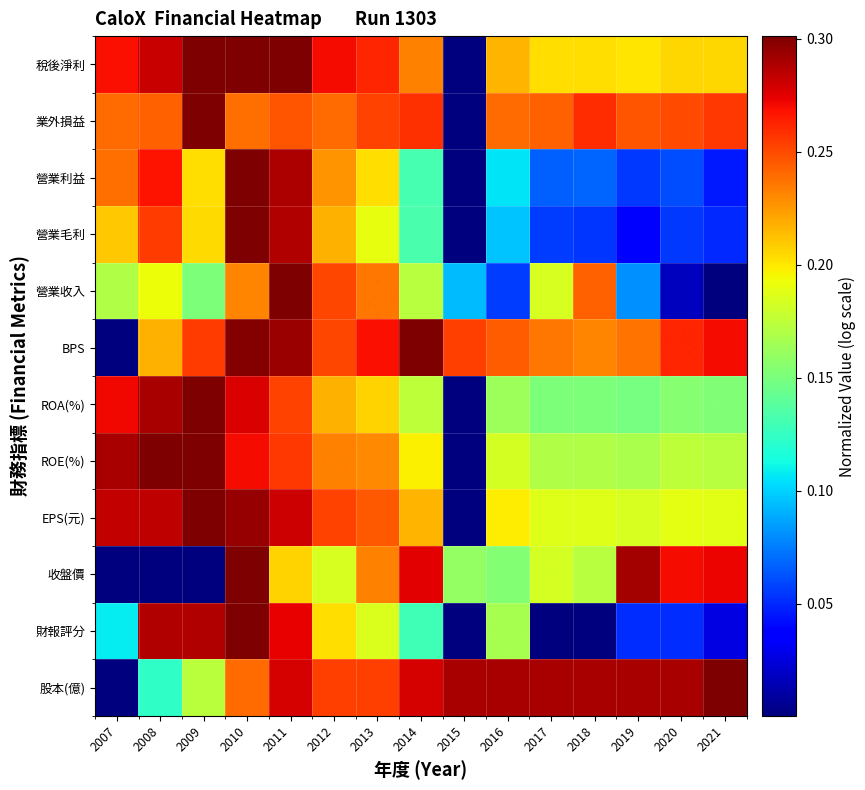

At how many categories does at least one series exceed 0?

15